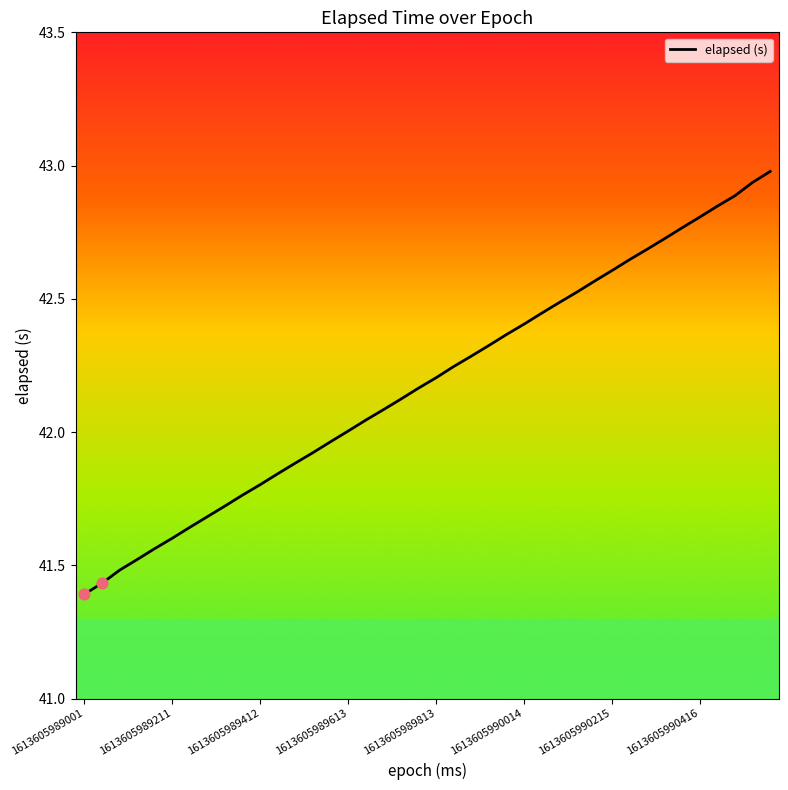

What is the greatest value displayed?

43.0